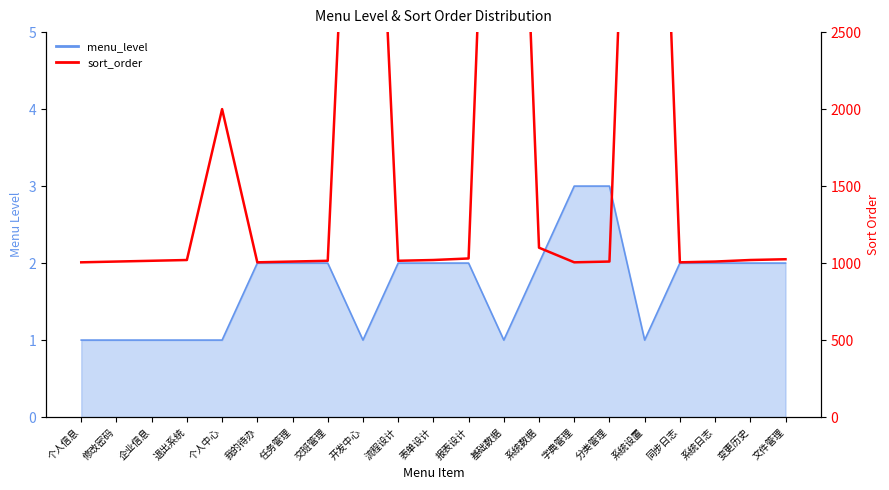

Where is the first local minimum?

我的待办